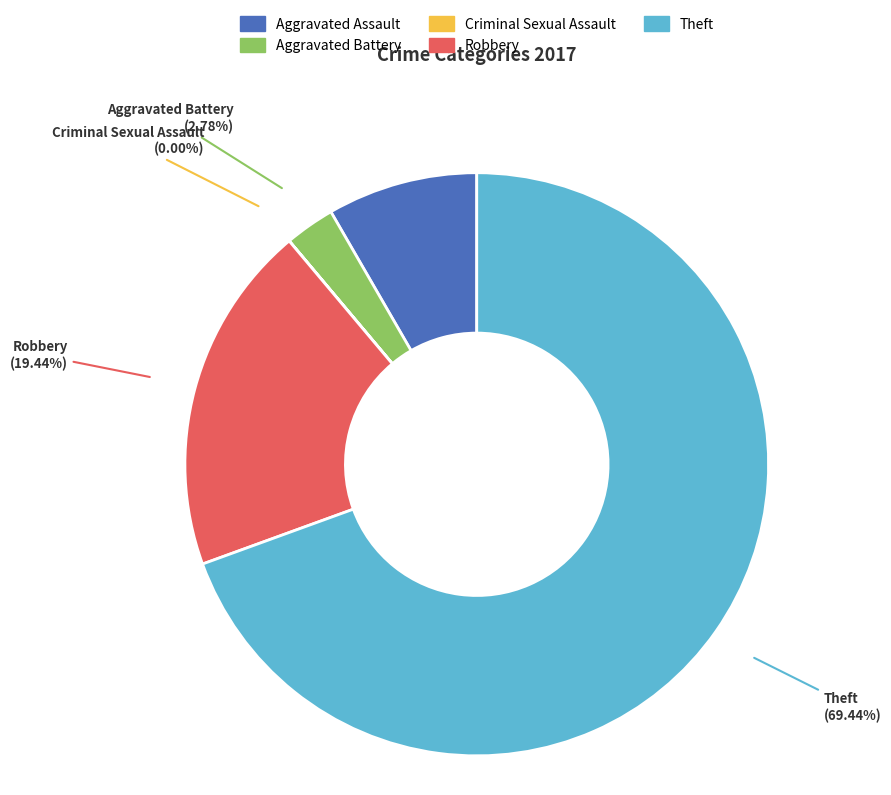

Is there a majority slice in this chart?

Yes